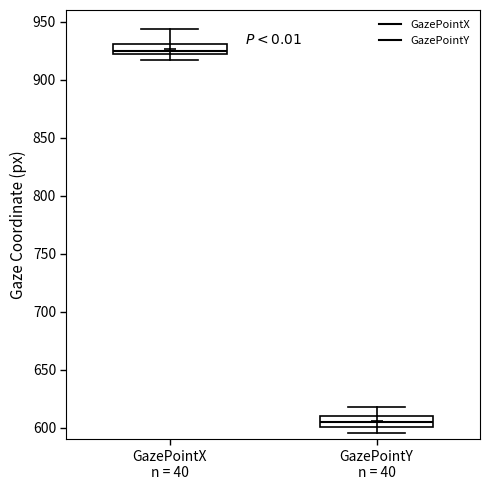

Reading left to right, transcribe this box plot: for each box, give where its median line is, the range the box spans, and where its two whiskers end, as read against the y-axis. The values are not printed on the chart, so give them approximately, as read against the axis.

GazePointX n = 40: median 925, box 920 to 930, whiskers 915 to 945
GazePointY n = 40: median 605, box 600 to 610, whiskers 595 to 620